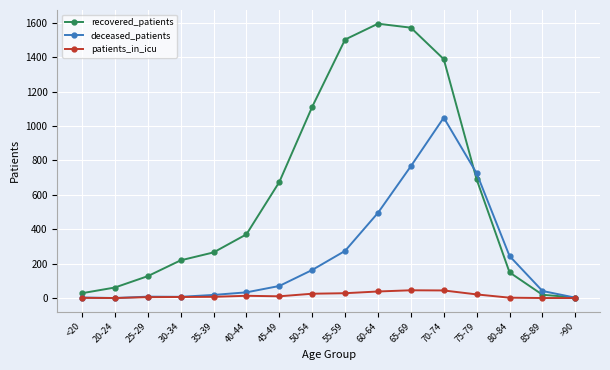

At which label does recovered_patients reach its minimum?

>90